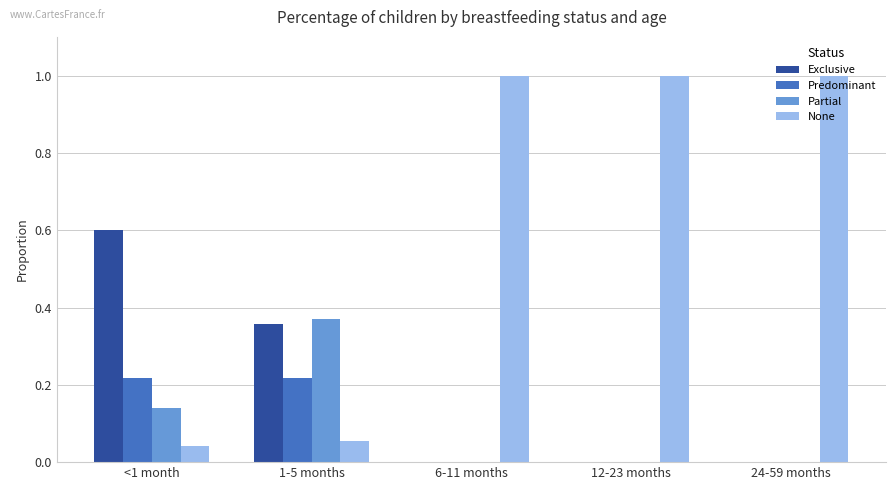

What is the sum of the None values at <1 month and 12-23 months?

1.0